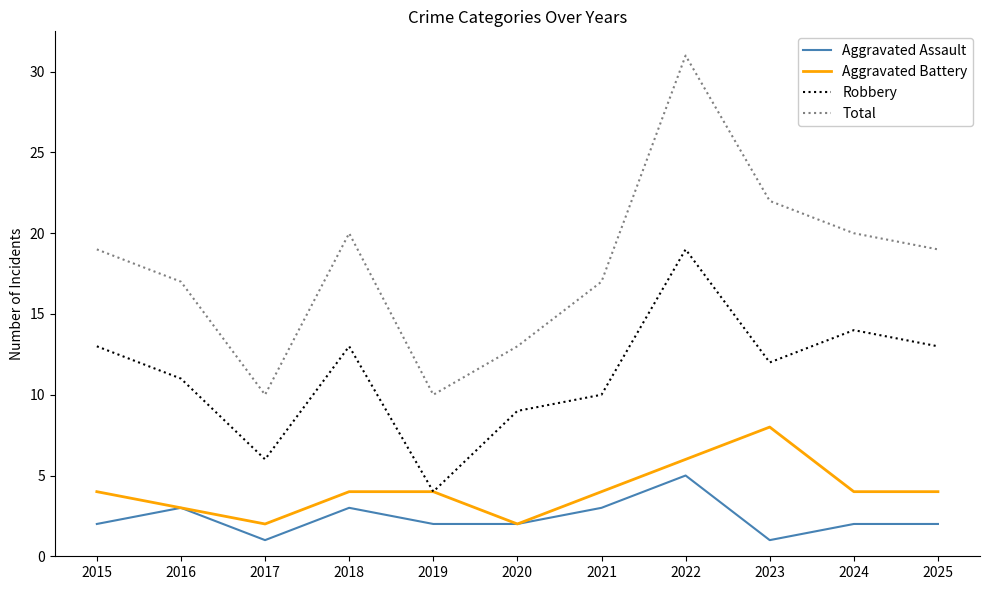

Is it true that Robbery equals 15 at 2020?

False